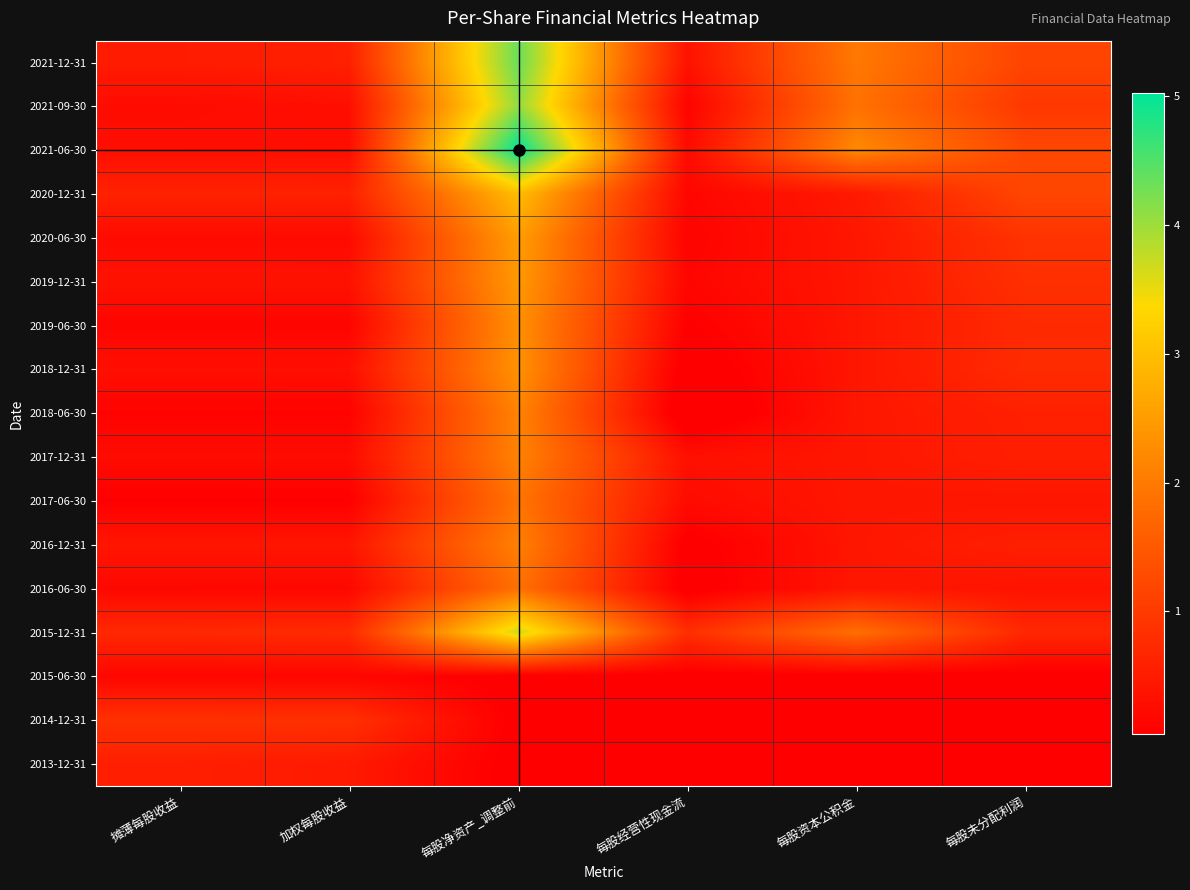

What is the greatest value displayed?

5.0